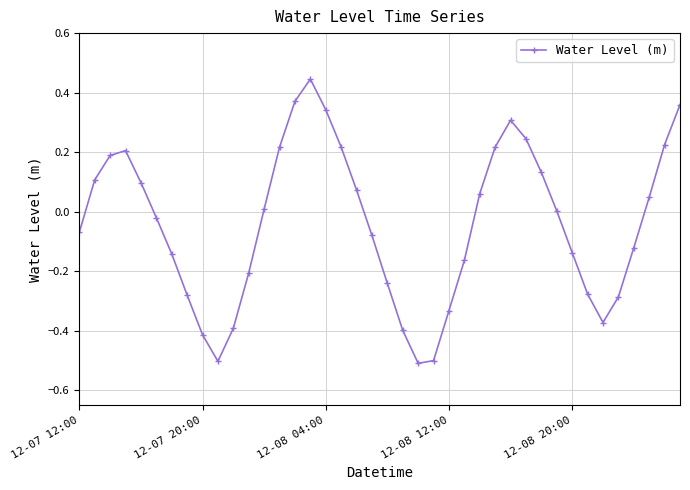

How many points are higher than both their immediate neighbors (excluding endpoints)?

3